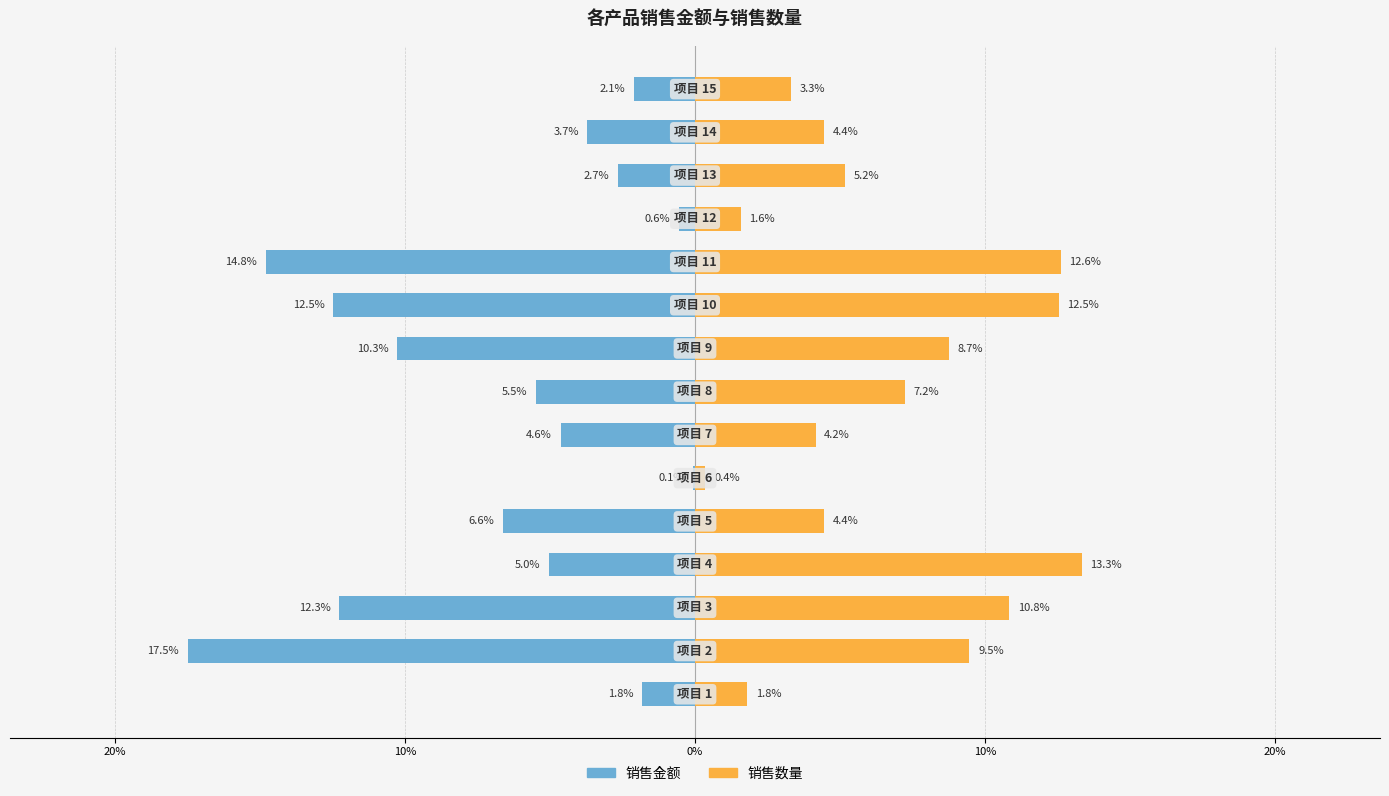

Reading right to left, what are all the values shown in this chart?

销售金额: -2.1	-3.7	-2.7	-0.6	-14.8	-12.5	-10.3	-5.5	-4.6	-0.1	-6.6	-5.0	-12.3	-17.5	-1.8
销售数量: 3.3	4.4	5.2	1.6	12.6	12.5	8.7	7.2	4.2	0.4	4.4	13.3	10.8	9.5	1.8